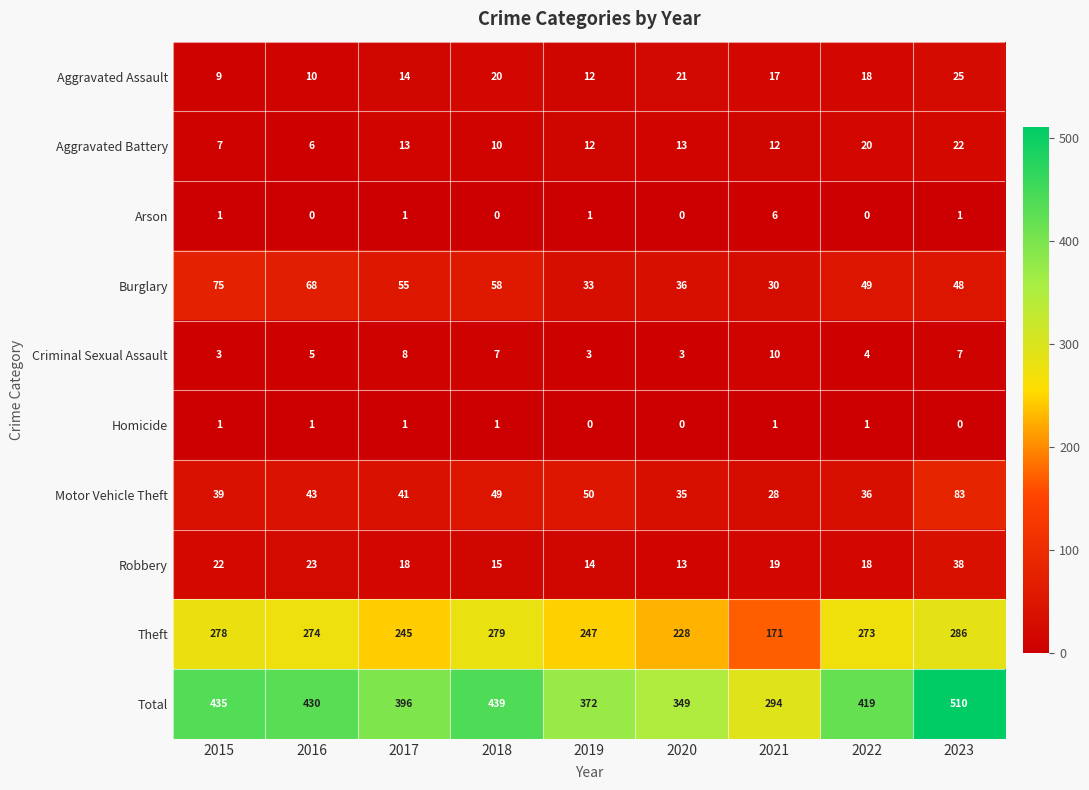

Which series changed the most between 2019 and 2023?

Total